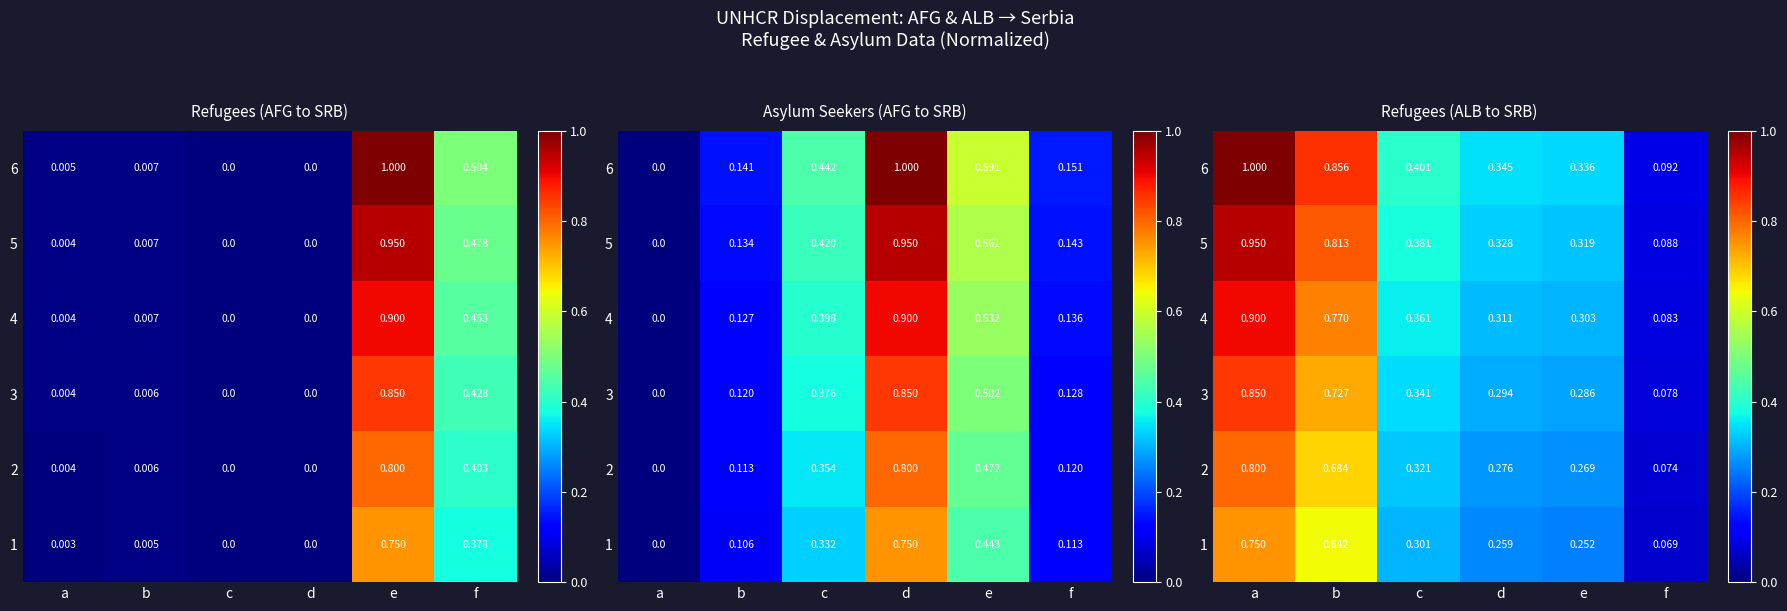

At which category does the chart reach its peak across all series?

a